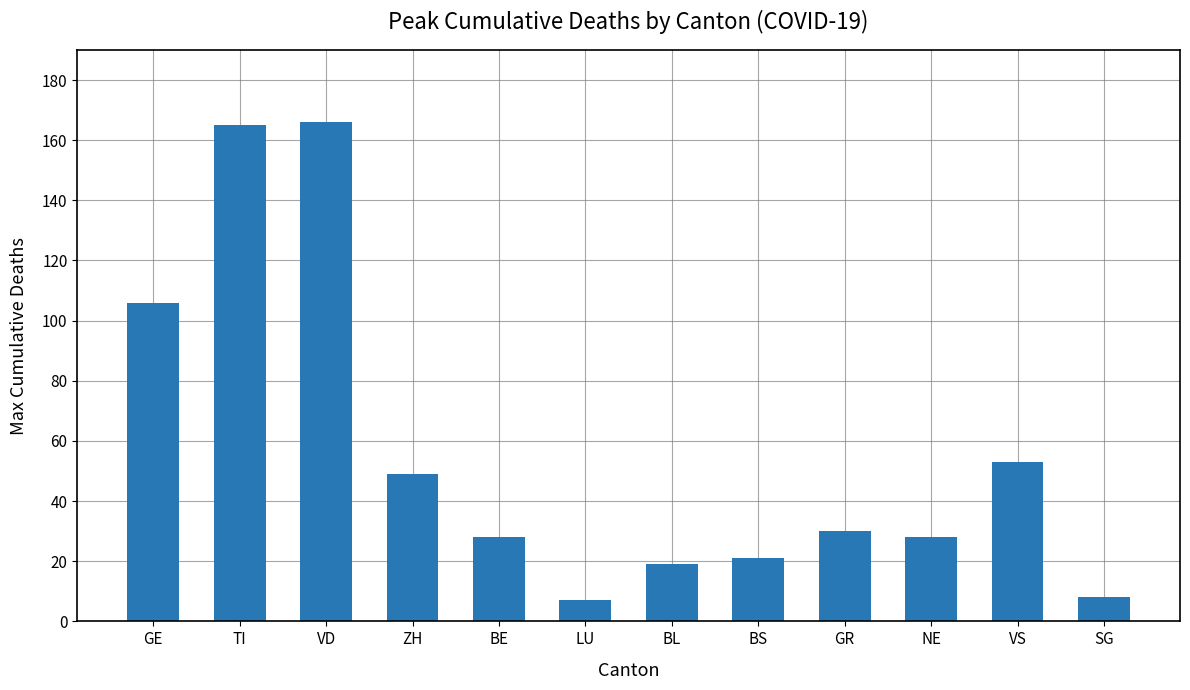

What position from the left is ZH?

4